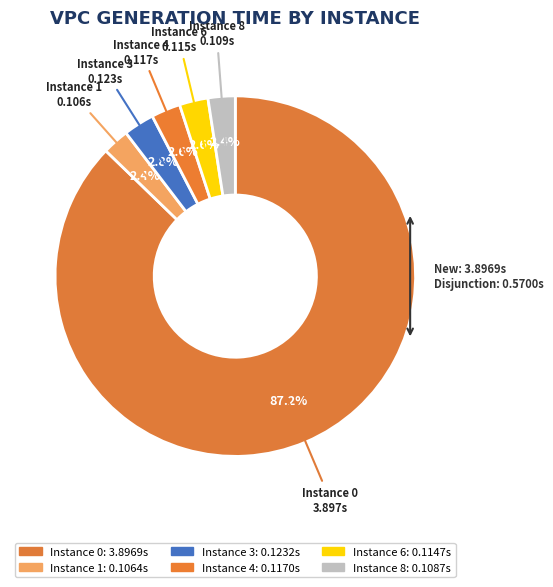

Count the number of slices in the pie.

6